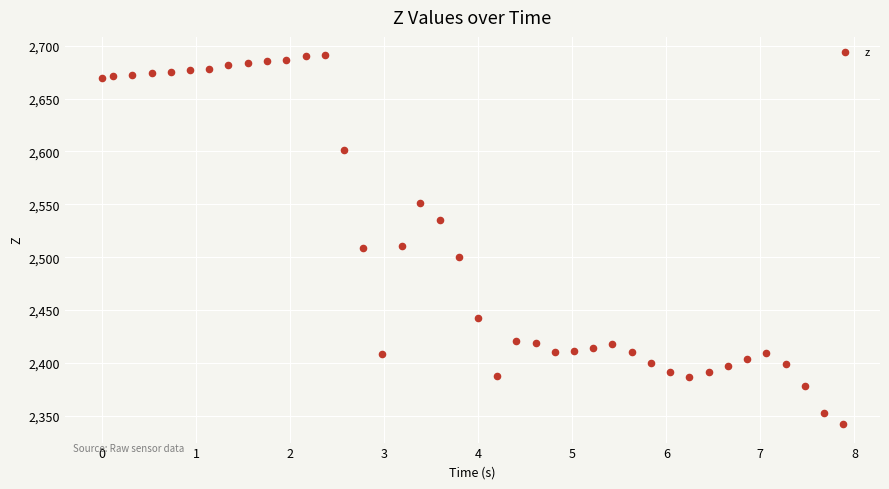

What is the range of Y values (max minus min)?

349